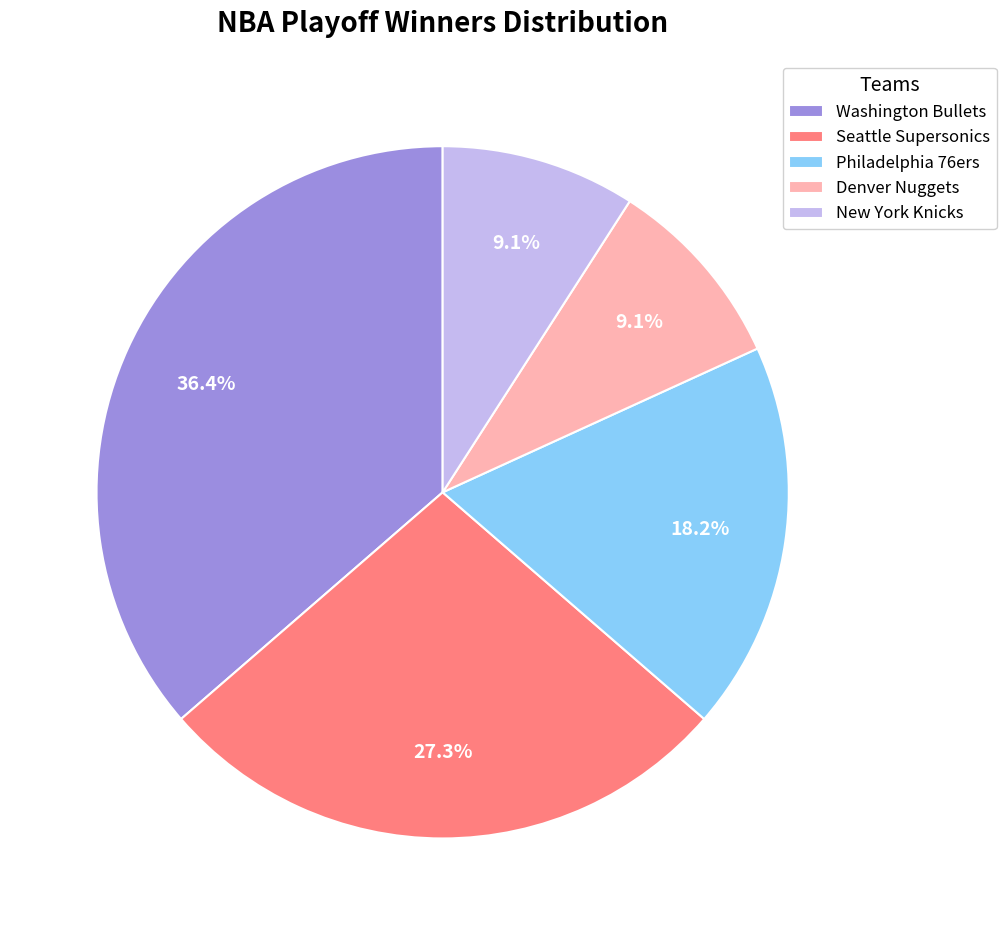

Approximately how many times larger is the value at Philadelphia 76ers compared to Seattle Supersonics?

0.7